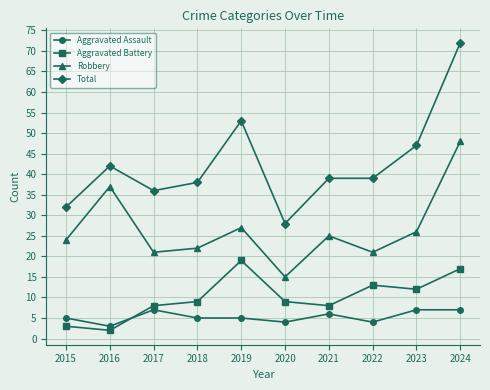

In Aggravated Battery, how many points are higher than both neighbors (excluding endpoints)?

2